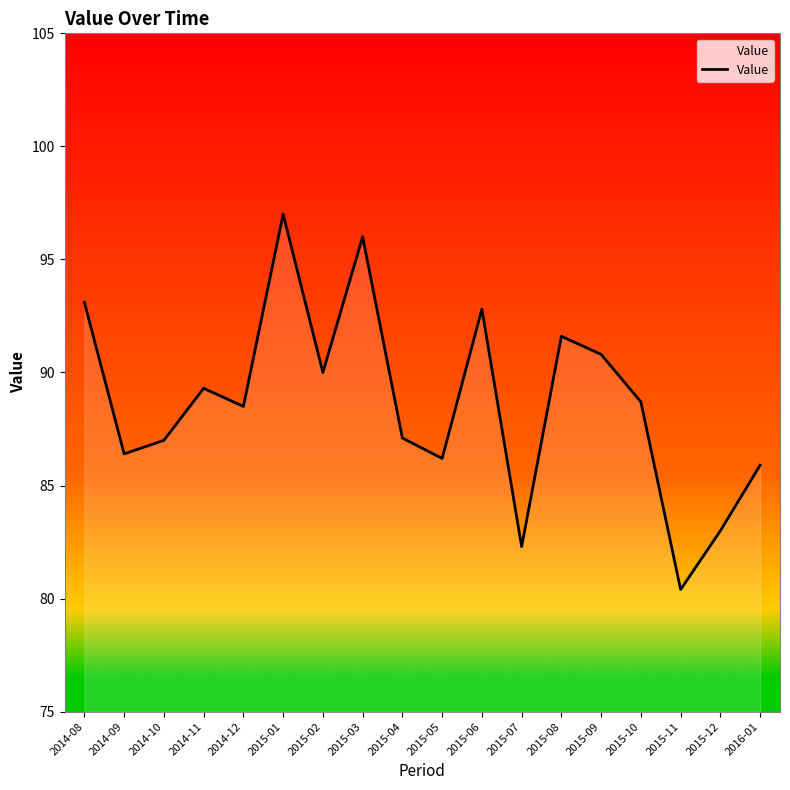

Approximately how many times larger is the value at 2014-11 compared to 2015-05?

1.0